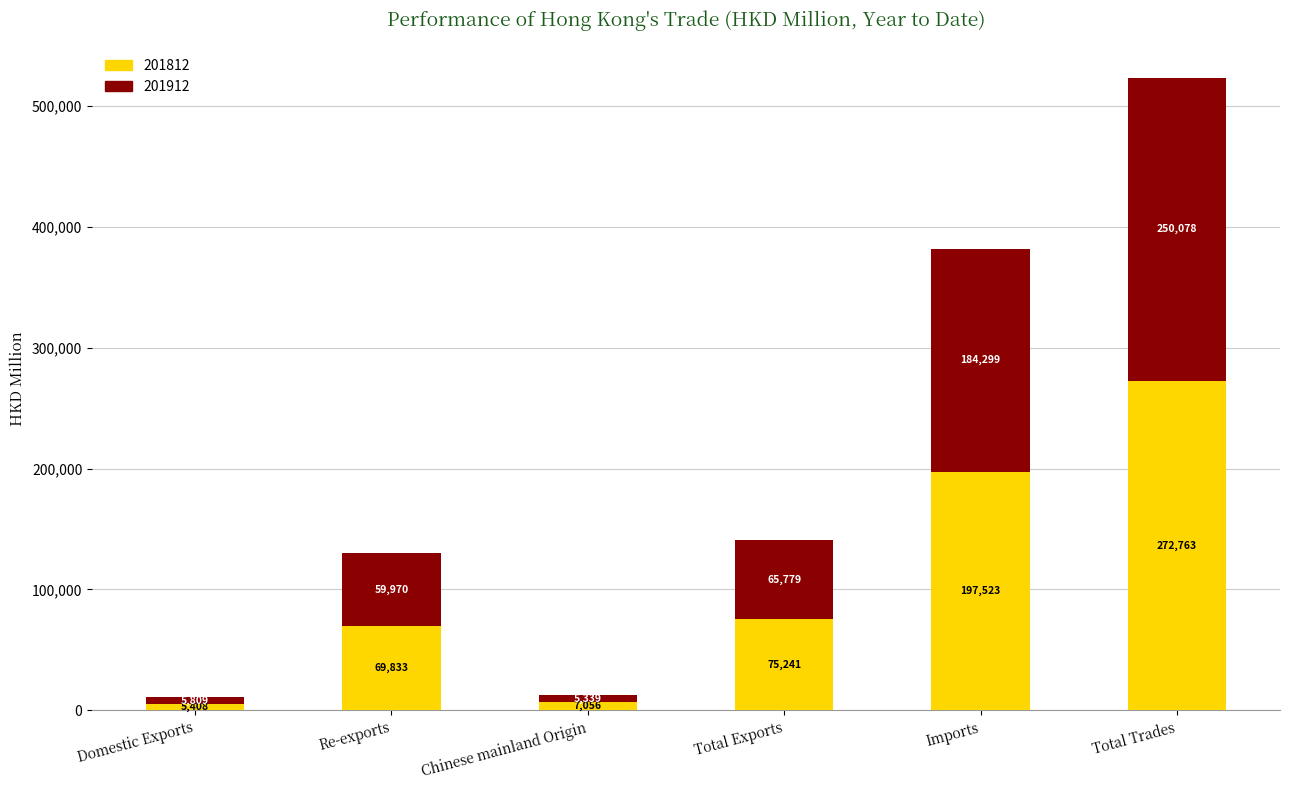

Which category has the highest value in the 201812 series?

Total Trades